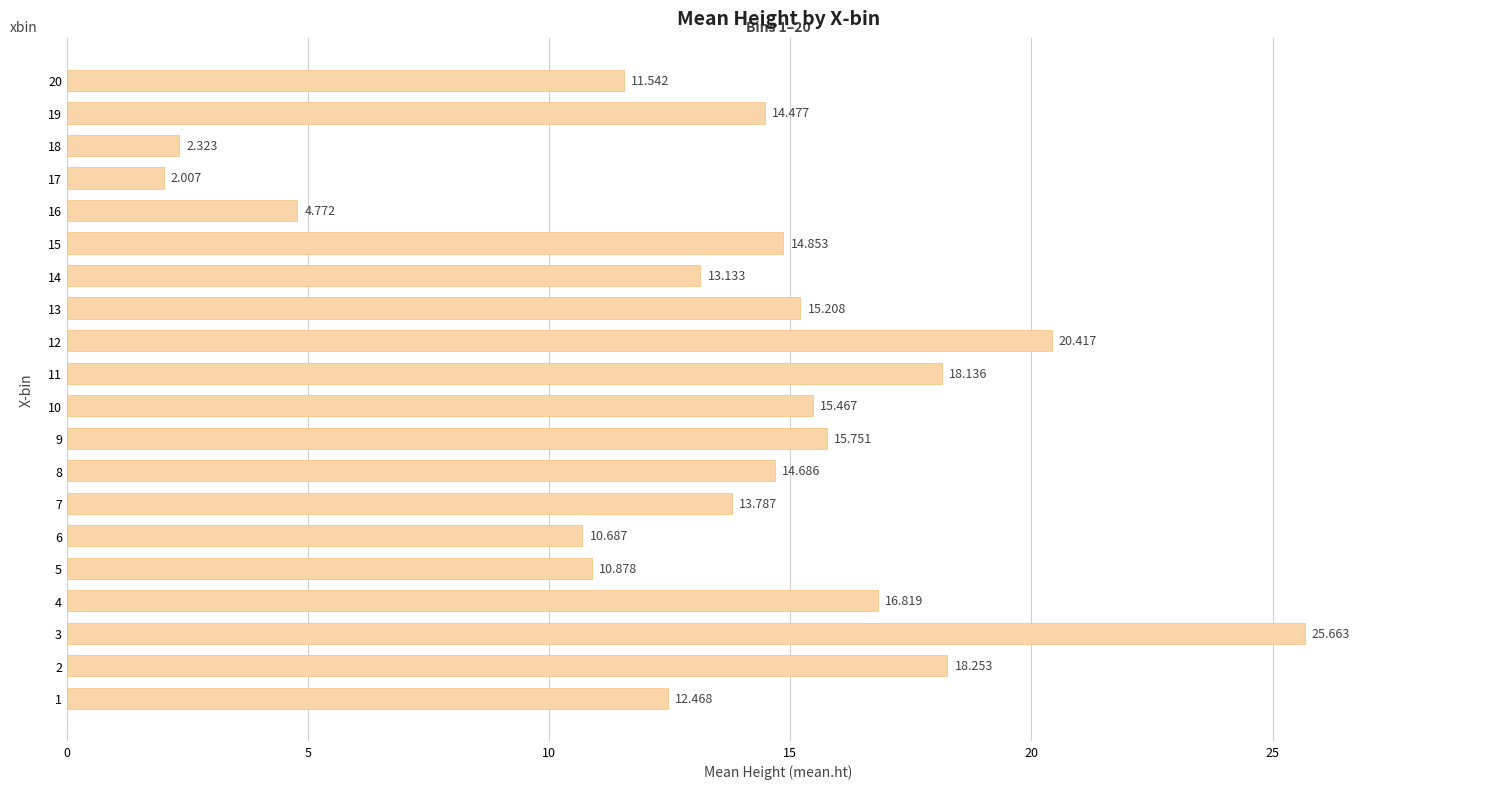

Approximately how many times larger is the value at 7 compared to 15?

0.9